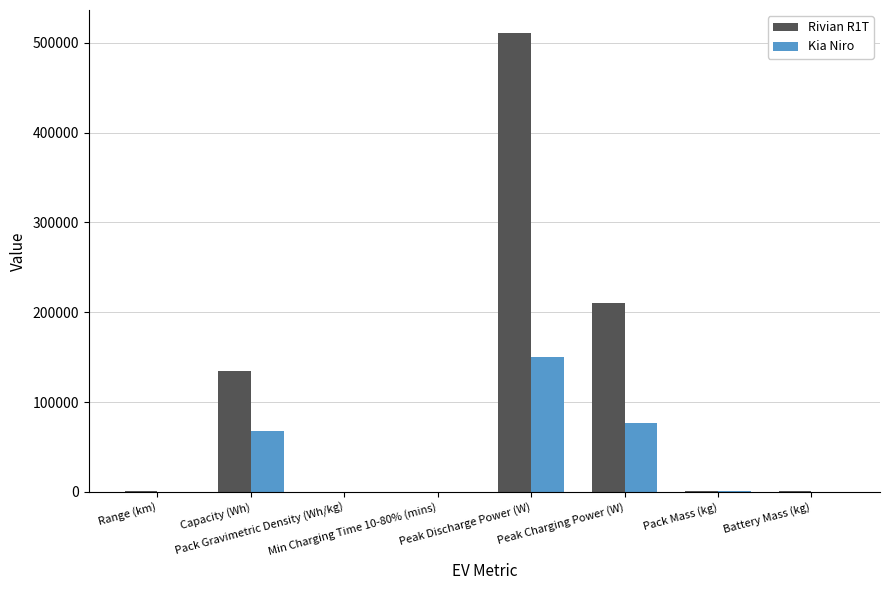

Which series has the largest total across all categories?

Rivian R1T